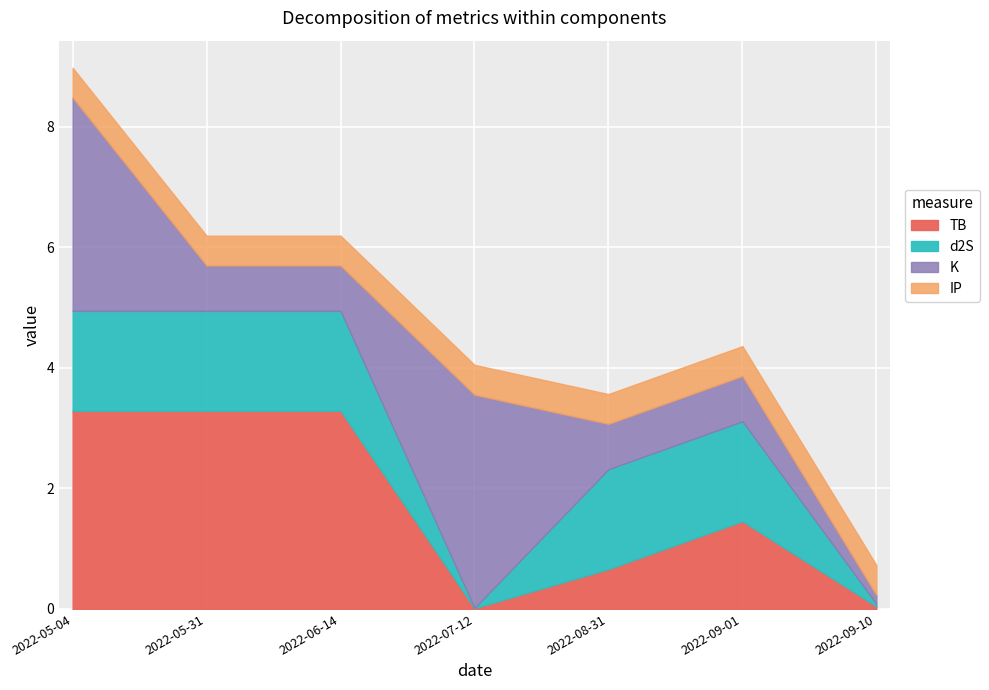

At which category does TB reach its first local valley?

2022-07-12